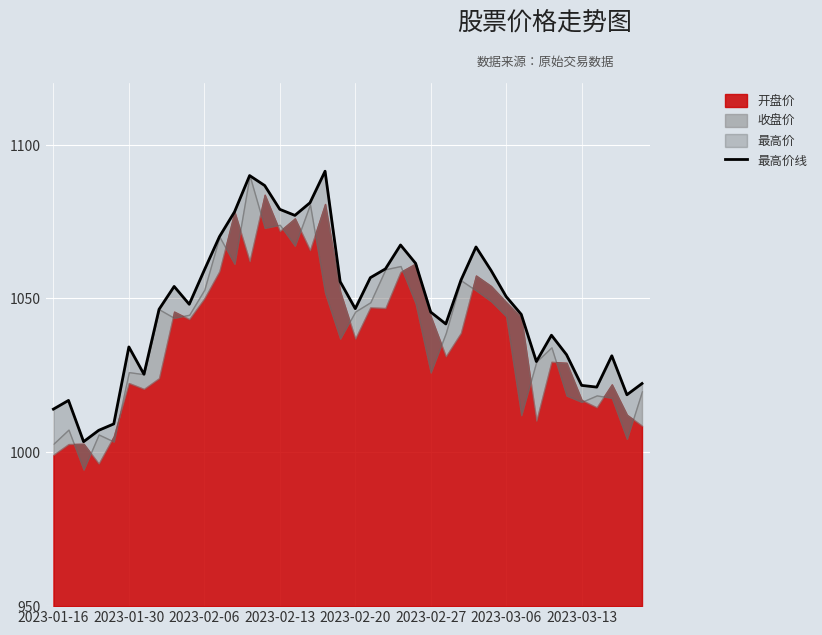

True or false: the data shows 683.9 at 32.

False